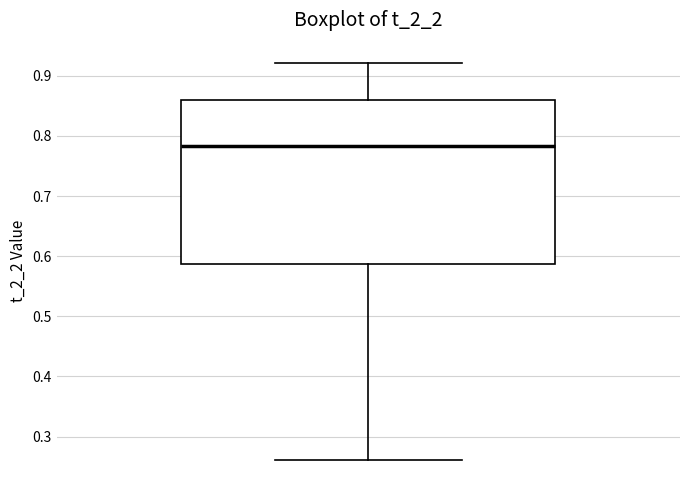

Read this box plot against the y-axis: the position of the median line, the range covered by the box, and the ends of both whiskers. The values are not printed on the chart, so give them approximately, as read against the axis.

median 0.78, box 0.59 to 0.86, whiskers 0.26 to 0.92